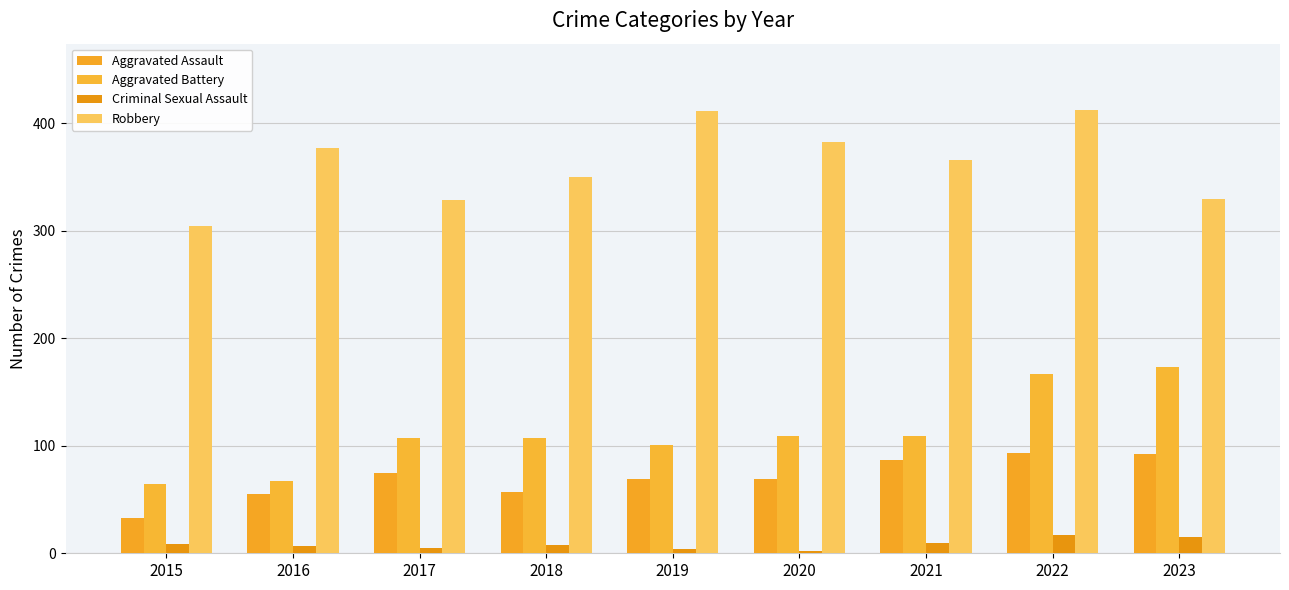

What is the smallest value displayed?

2